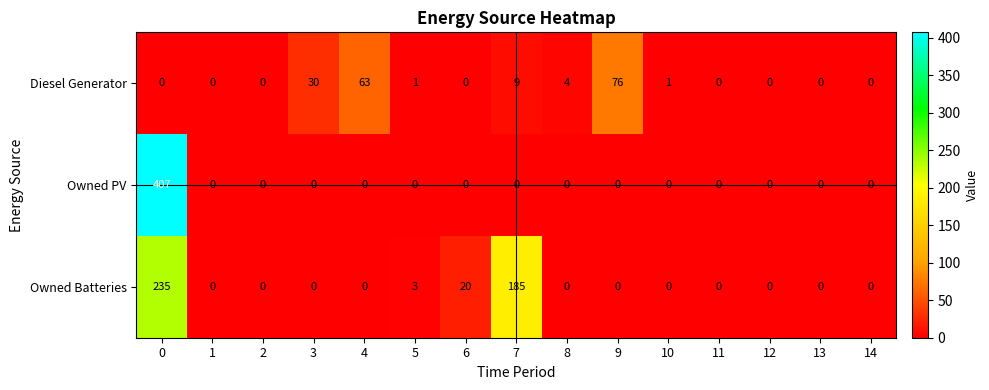

At which label is Diesel Generator closest to 38?

3